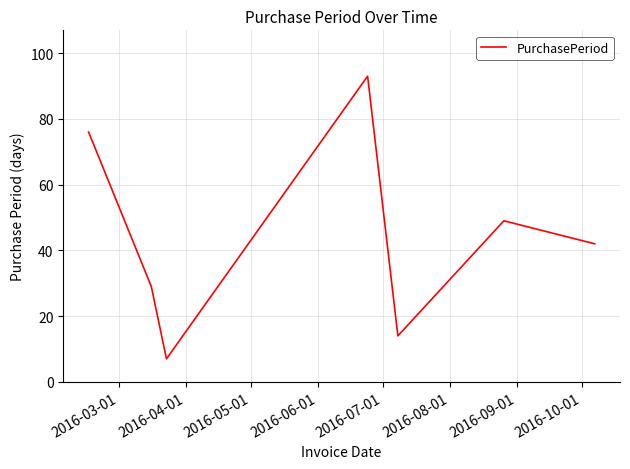

What is the difference between the second highest and second lowest values?

62